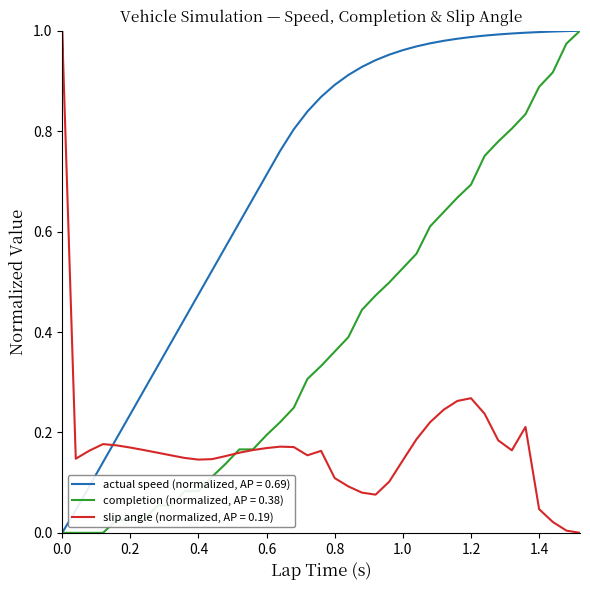

True or false: completion and actual speed cross at least once.

False